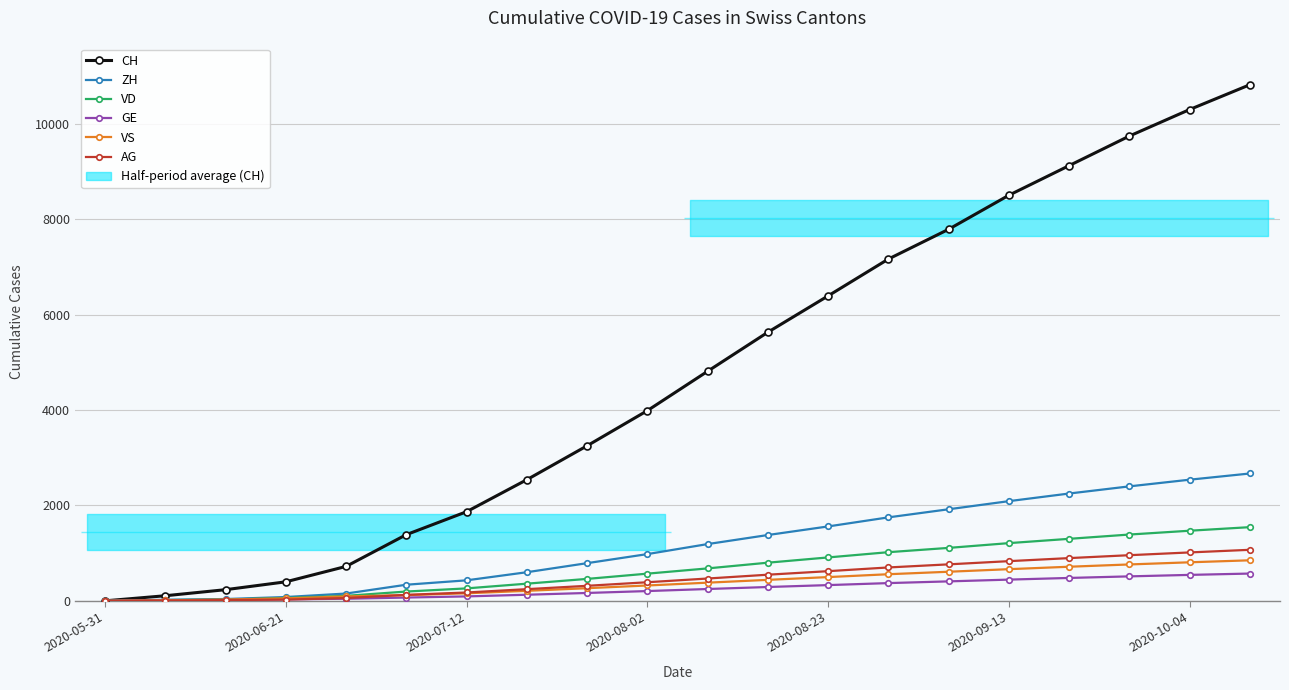

True or false: GE and AG cross at least once.

True